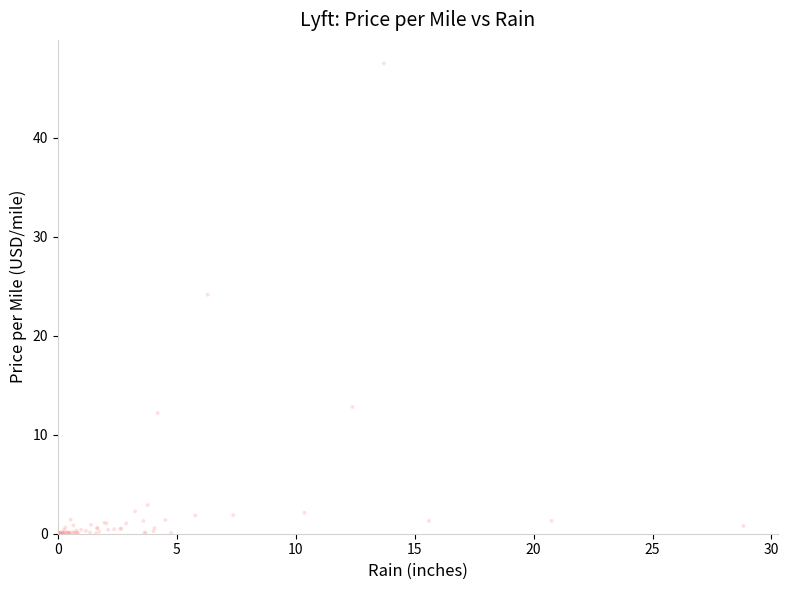

What Y value in the scatter plot is closest to 23?

24.2